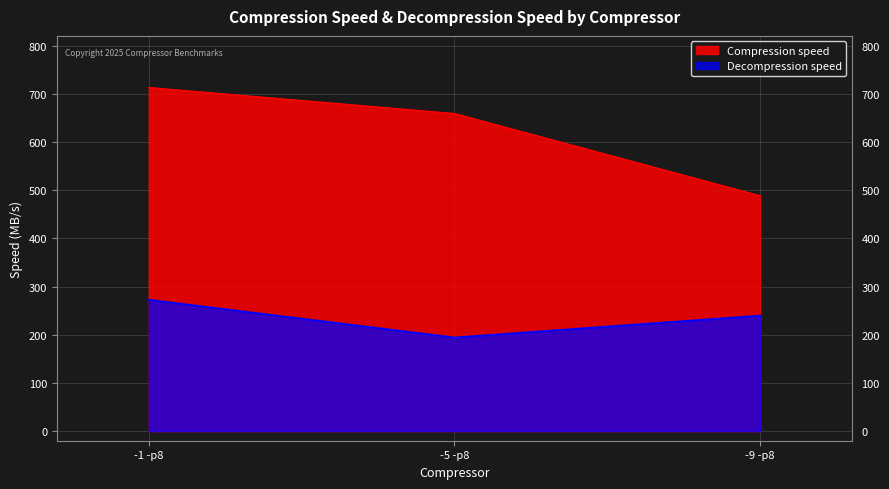

The value of Decompression speed at -1 -p8 is 272.7. True or false?

True